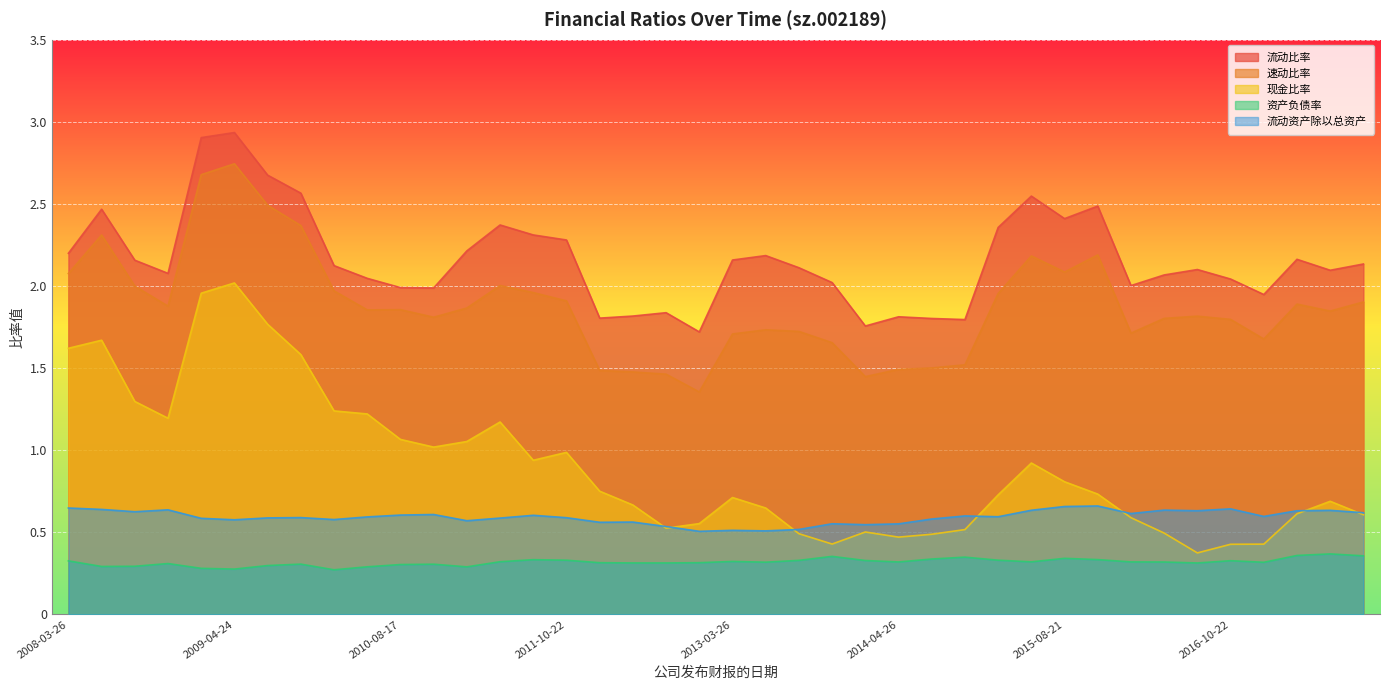

Reading left to right, transcribe all the data shown in this chart.

流动比率: 2.2	2.5	2.2	2.1	2.9	2.9	2.7	2.6	2.1	2.0	2.0	2.0	2.2	2.4	2.3	2.3	1.8	1.8	1.8	1.7	2.2	2.2	2.1	2.0	1.8	1.8	1.8	1.8	2.4	2.5	2.4	2.5	2.0	2.1	2.1	2.0	1.9	2.2	2.1	2.1
速动比率: 2.1	2.3	2.0	1.9	2.7	2.7	2.5	2.4	2.0	1.9	1.9	1.8	1.9	2.0	2.0	1.9	1.5	1.5	1.5	1.4	1.7	1.7	1.7	1.7	1.4	1.5	1.5	1.5	2.0	2.2	2.1	2.2	1.7	1.8	1.8	1.8	1.7	1.9	1.8	1.9
现金比率: 1.6	1.7	1.3	1.2	2.0	2.0	1.8	1.6	1.2	1.2	1.1	1.0	1.1	1.2	0.9	1.0	0.8	0.7	0.5	0.6	0.7	0.6	0.5	0.4	0.5	0.5	0.5	0.5	0.7	0.9	0.8	0.7	0.6	0.5	0.4	0.4	0.4	0.6	0.7	0.6
资产负债率: 0.3	0.3	0.3	0.3	0.3	0.3	0.3	0.3	0.3	0.3	0.3	0.3	0.3	0.3	0.3	0.3	0.3	0.3	0.3	0.3	0.3	0.3	0.3	0.4	0.3	0.3	0.3	0.3	0.3	0.3	0.3	0.3	0.3	0.3	0.3	0.3	0.3	0.4	0.4	0.4
流动资产除以总资产: 0.6	0.6	0.6	0.6	0.6	0.6	0.6	0.6	0.6	0.6	0.6	0.6	0.6	0.6	0.6	0.6	0.6	0.6	0.5	0.5	0.5	0.5	0.5	0.6	0.5	0.6	0.6	0.6	0.6	0.6	0.7	0.7	0.6	0.6	0.6	0.6	0.6	0.6	0.6	0.6